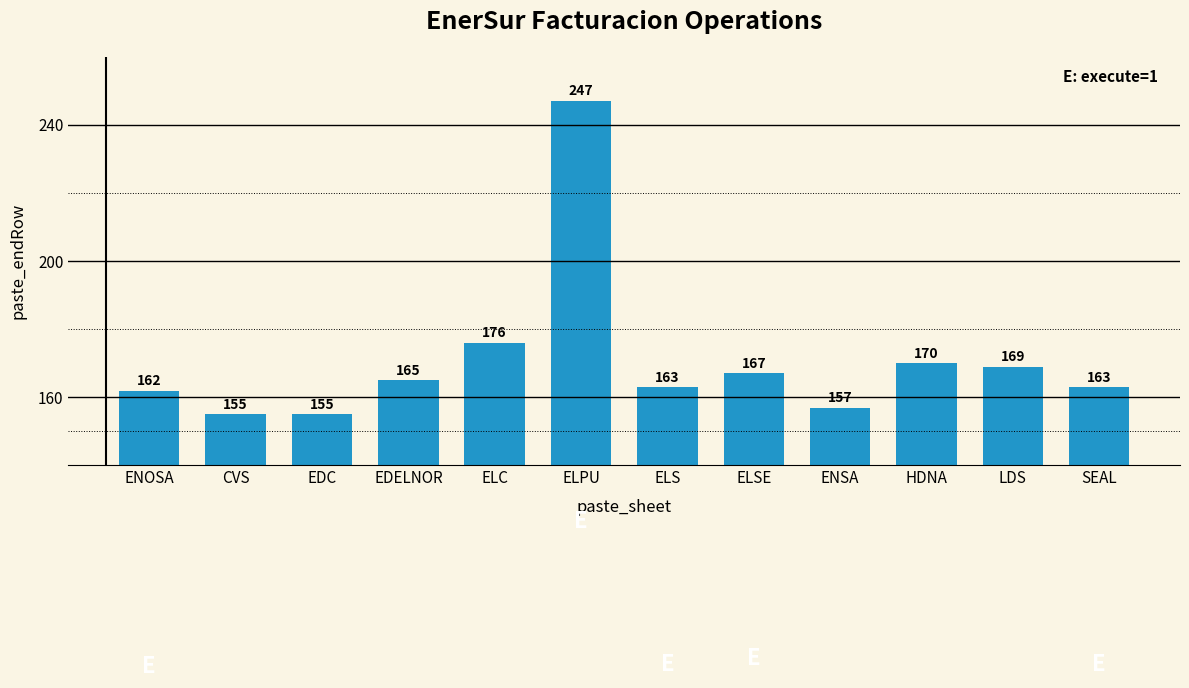

Reading left to right, transcribe all the data shown in this chart.

162	155	155	165	176	247	163	167	157	170	169	163